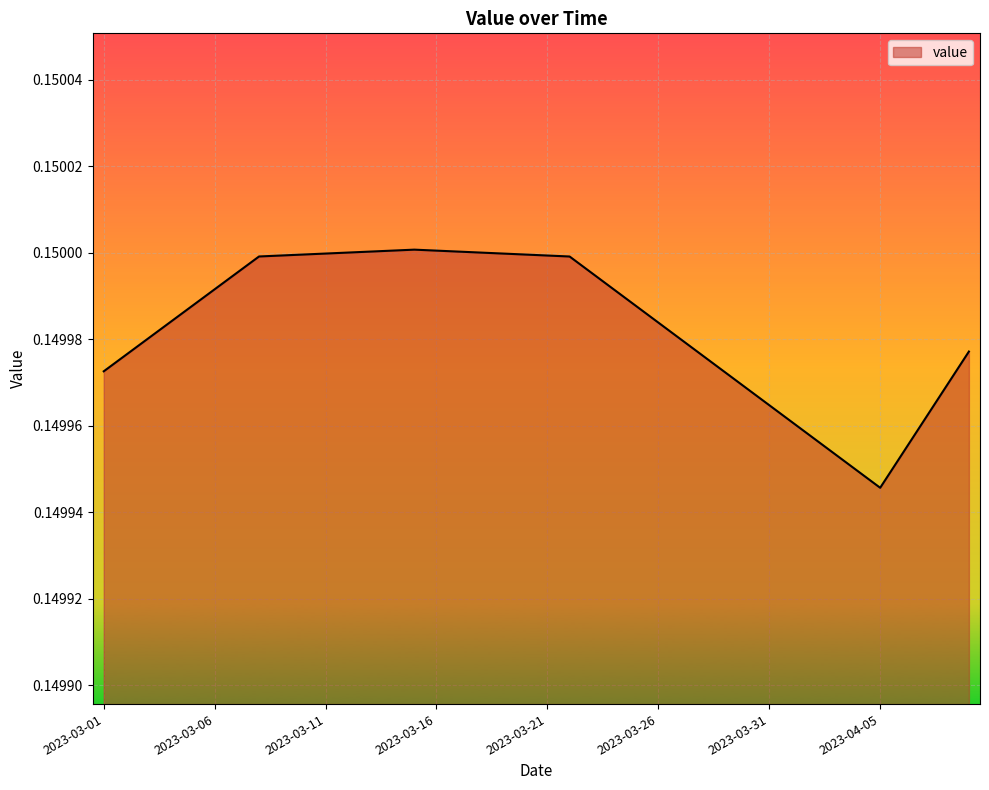

Does the chart have visible grid lines?

Yes